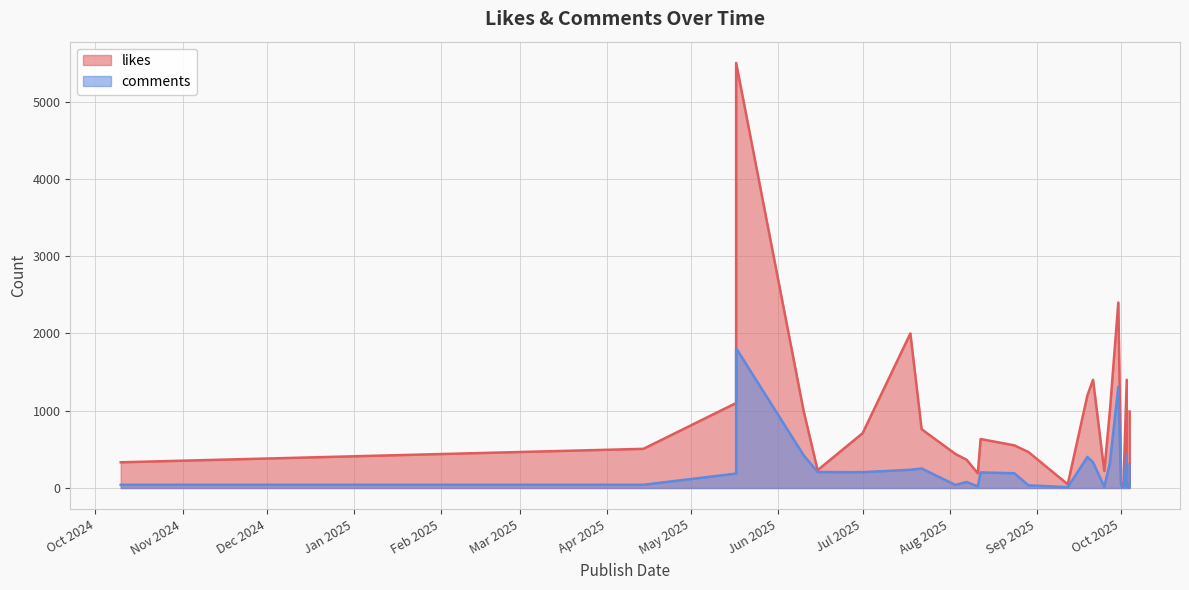

Which series has the largest range (max minus min)?

likes